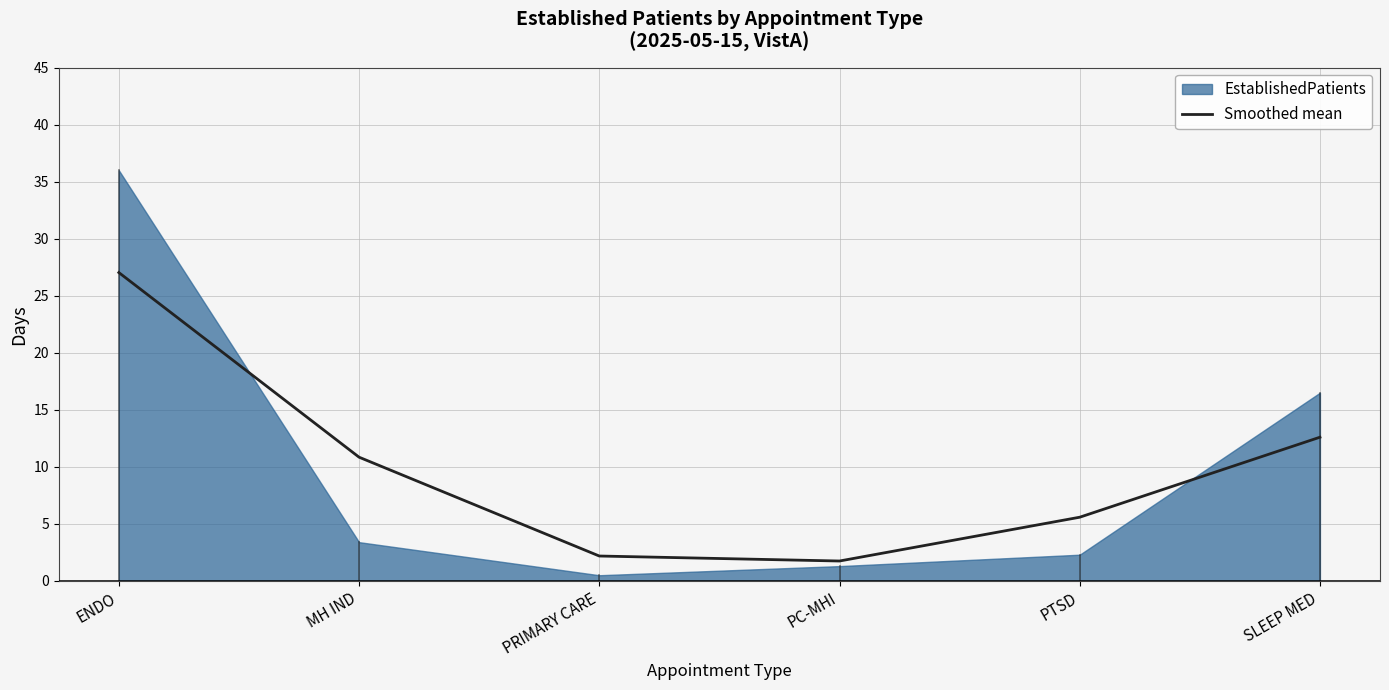

What value does the Smoothed mean series have at MH IND?

10.8